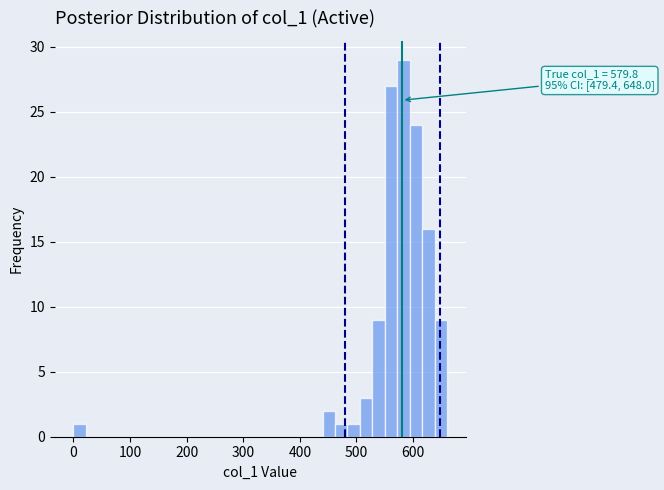

Read against the x-axis, roughly where is the centre of the tallest bar?

580